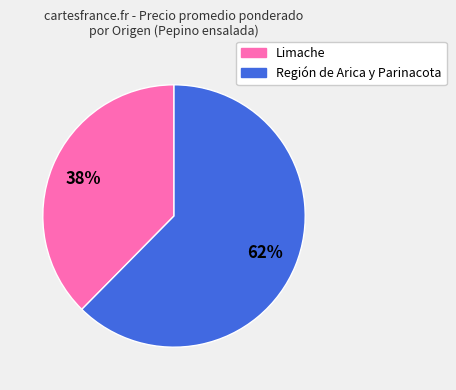

To the nearest percent, what is the average slice percentage?

50%